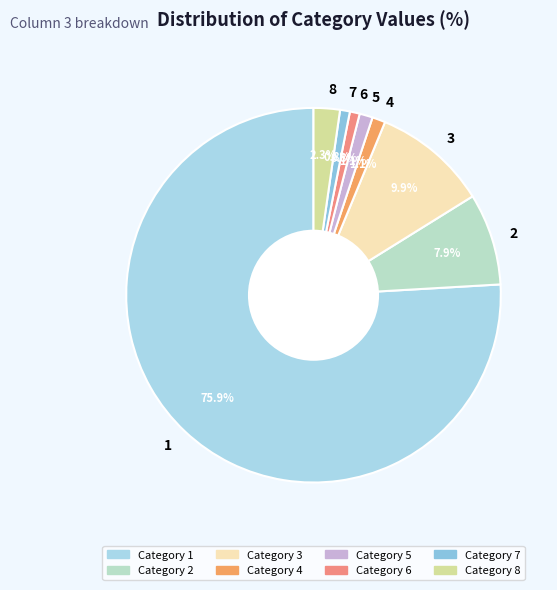

Do 5 and 1 together represent more than half of the pie?

Yes